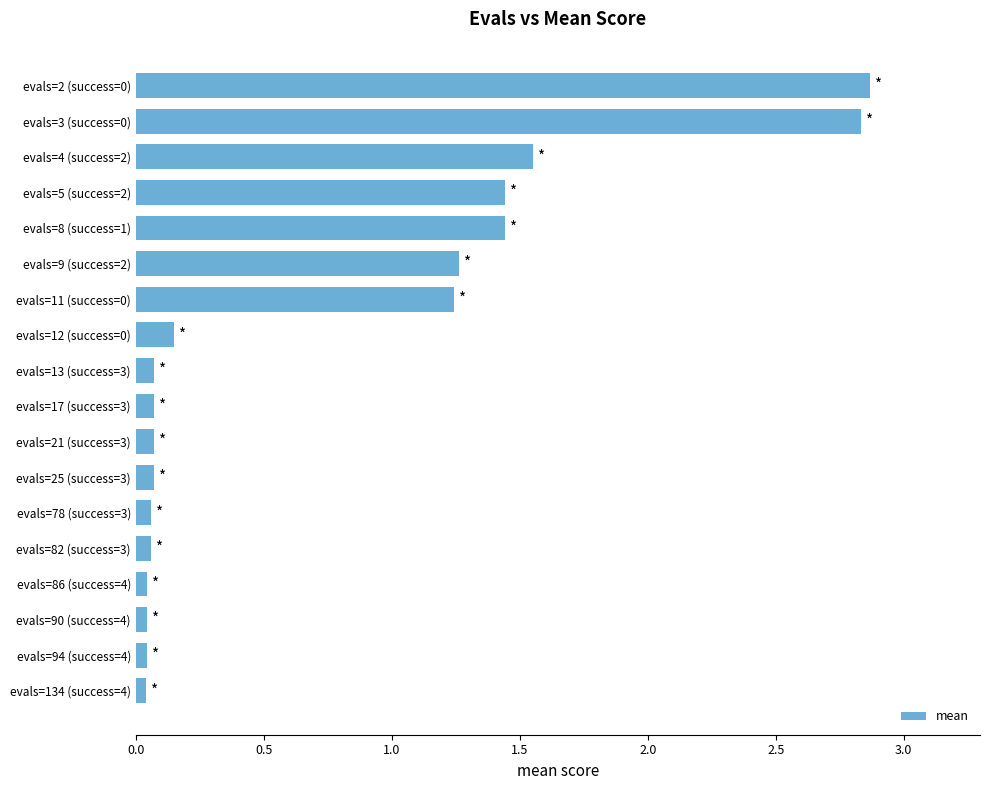

What is the greatest value displayed?

2.9